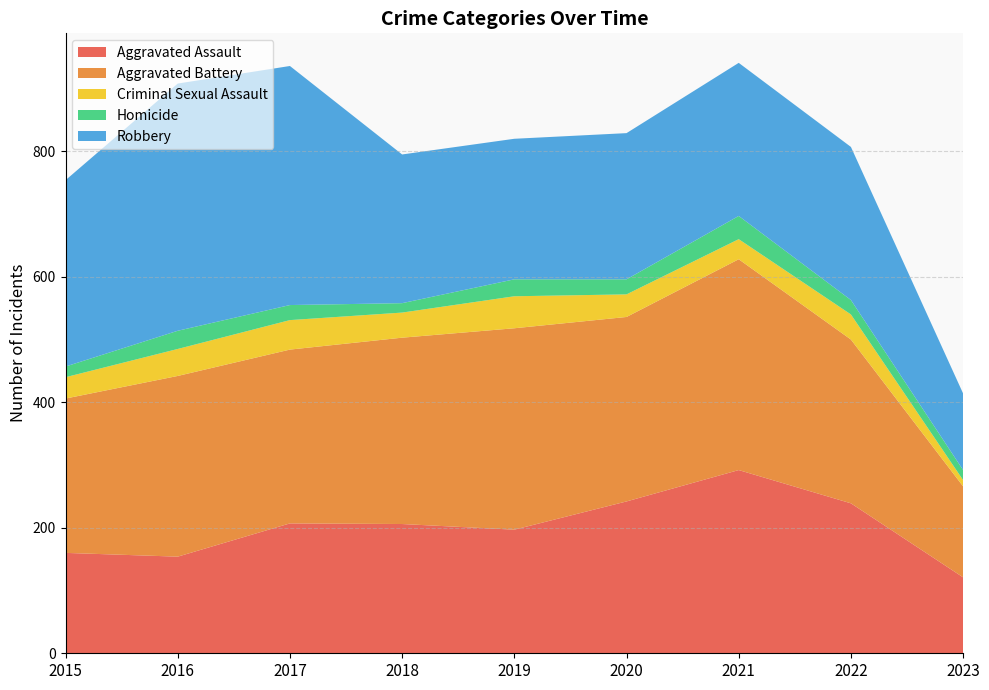

Reading left to right, transcribe all the data shown in this chart.

Aggravated Assault: 2015=160	2016=154	2017=207	2018=206	2019=197	2020=242	2021=292	2022=239	2023=121
Aggravated Battery: 2015=246	2016=288	2017=277	2018=297	2019=321	2020=294	2021=336	2022=261	2023=145
Criminal Sexual Assault: 2015=34	2016=43	2017=47	2018=40	2019=51	2020=36	2021=32	2022=40	2023=10
Homicide: 2015=17	2016=29	2017=24	2018=15	2019=27	2020=24	2021=37	2022=23	2023=16
Robbery: 2015=297	2016=394	2017=381	2018=237	2019=224	2020=233	2021=244	2022=244	2023=122